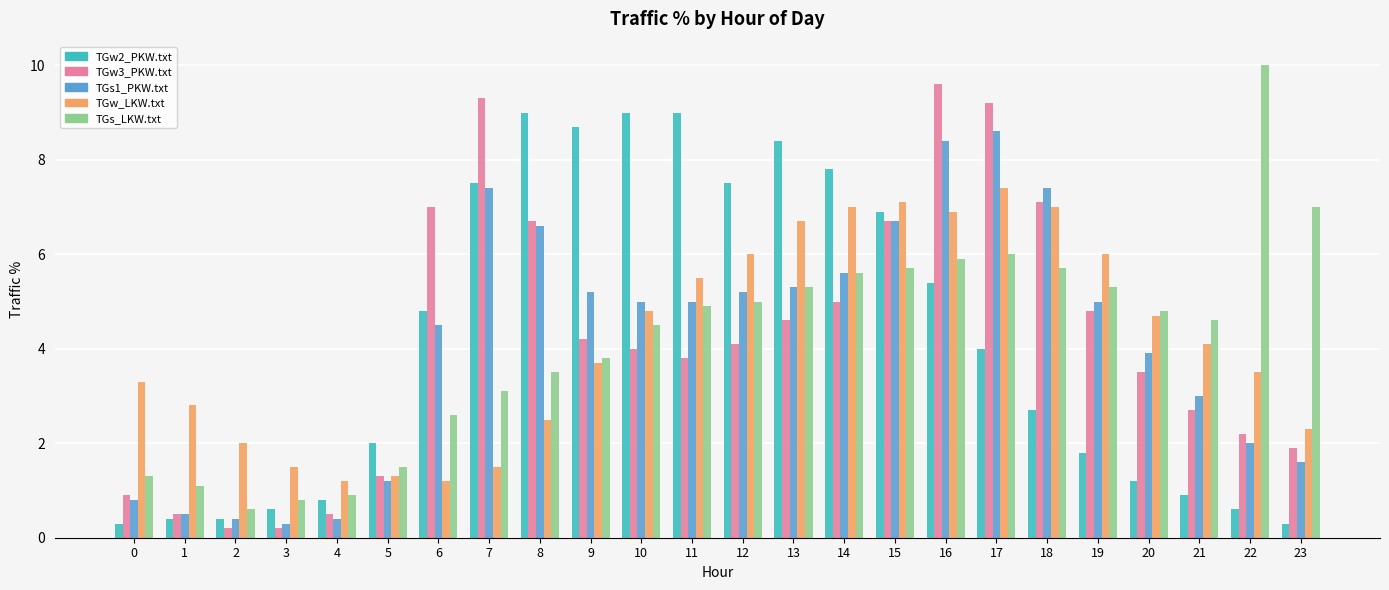

How many bars are there in each group?

5